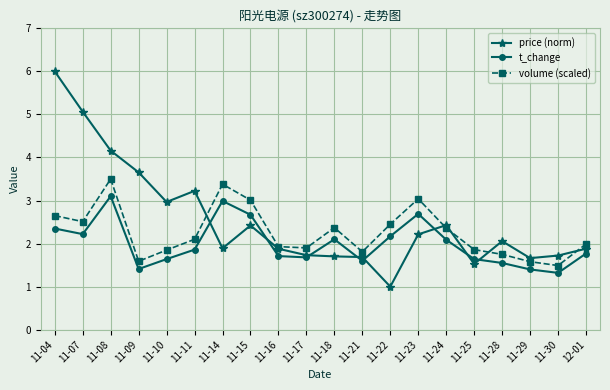

What is the average value of the price (norm) series?

2.5